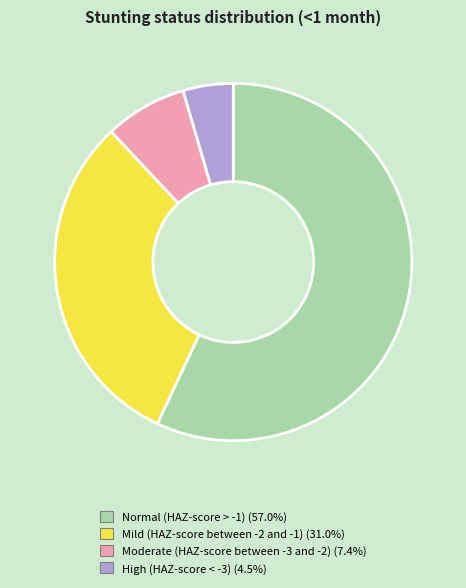

Do High (HAZ-score < -3) and Normal (HAZ-score > -1) together represent more than half of the pie?

Yes